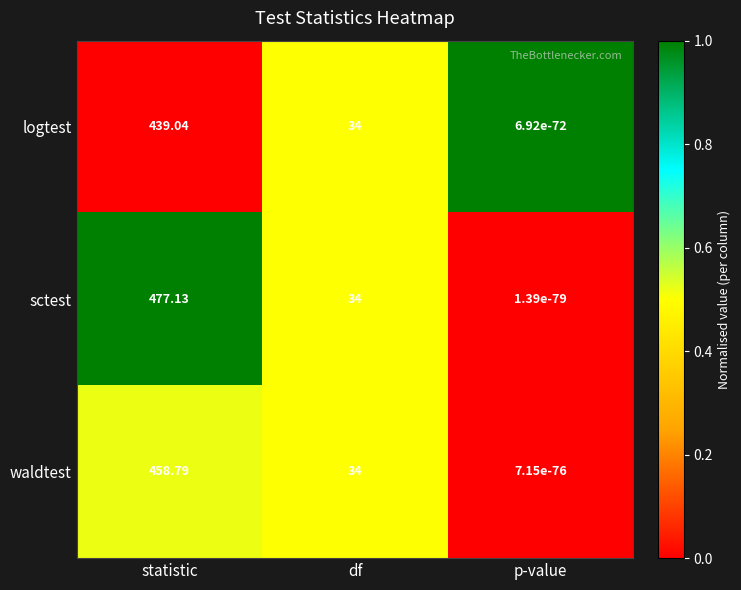

At which category is the sum across all series the highest?

statistic